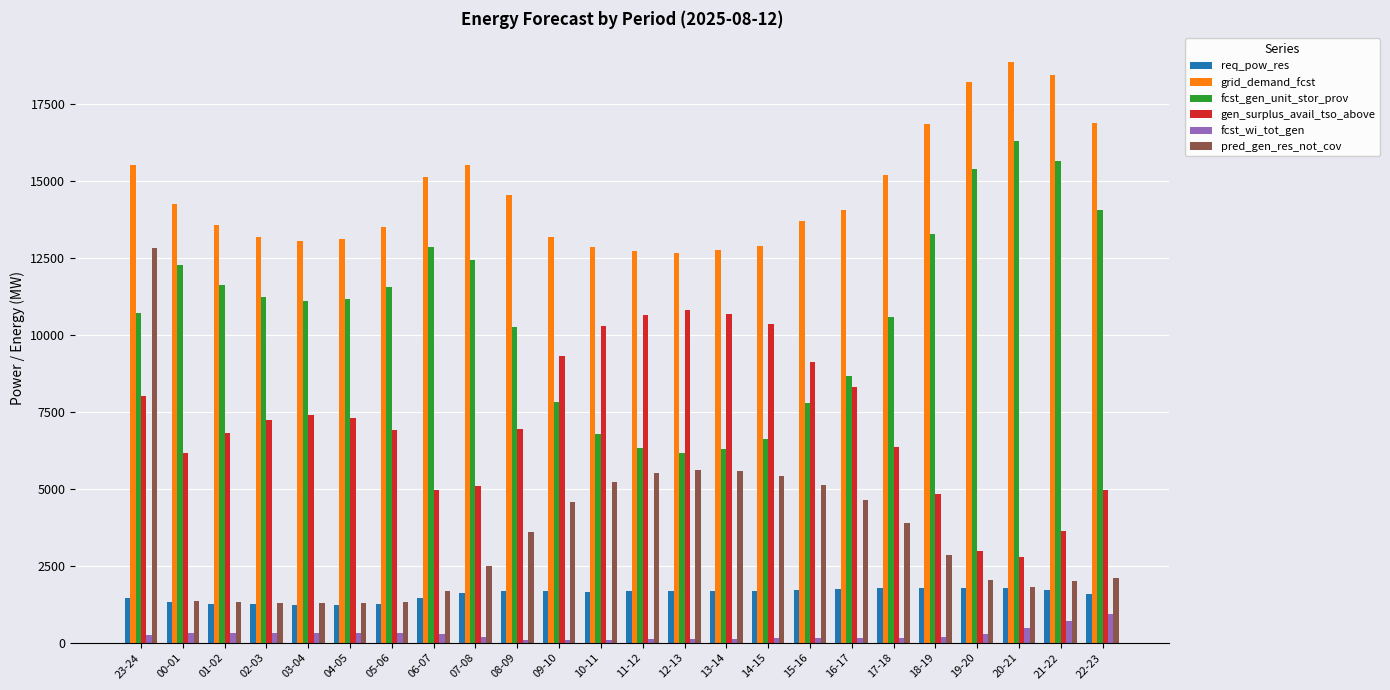

Are the bars grouped side by side (vs. stacked)?

Yes